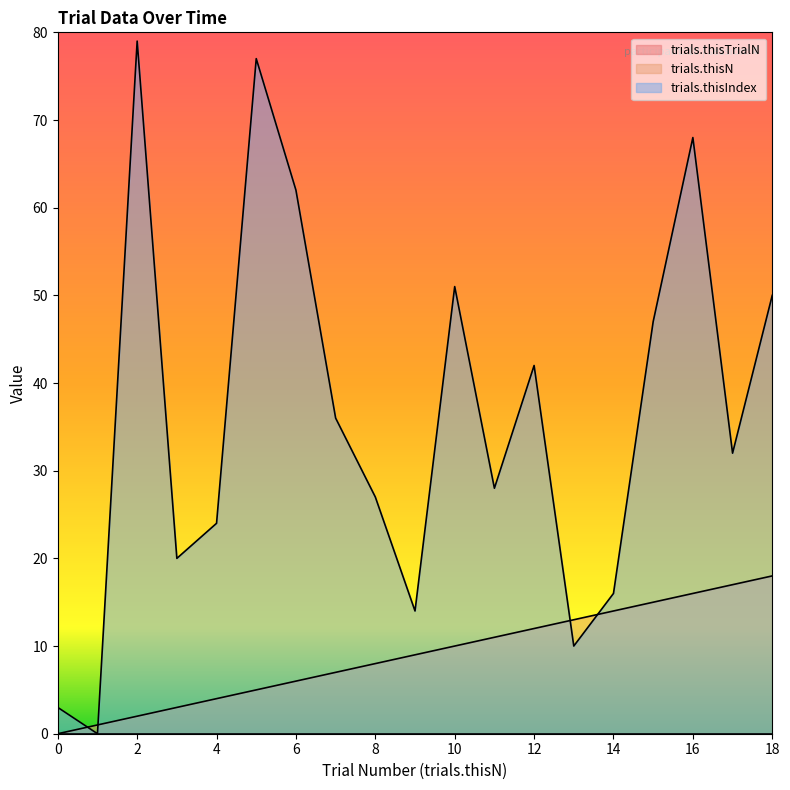

Which series has the largest total across all categories?

trials.thisIndex